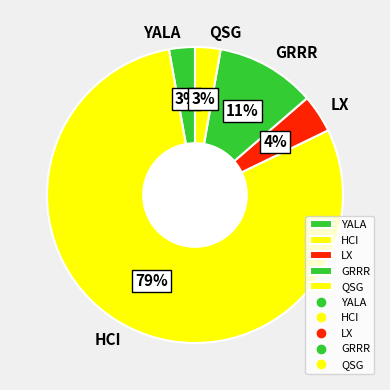

The QSG slice represents 3% of the pie. True or false?

True